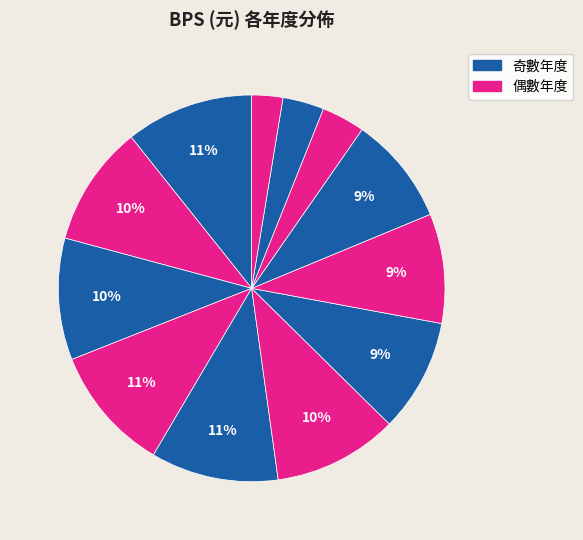

How many segments does this pie chart have?

12